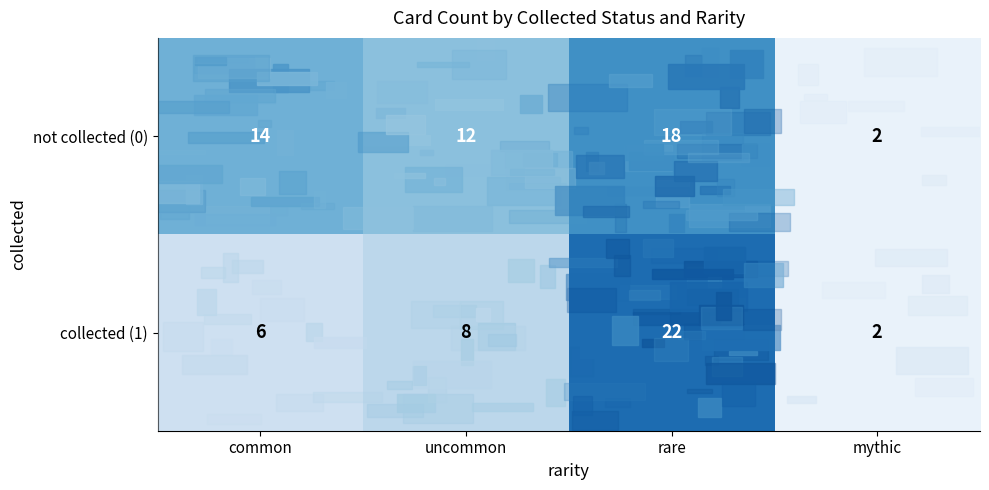

The value of not collected (0) at common is 25. True or false?

False